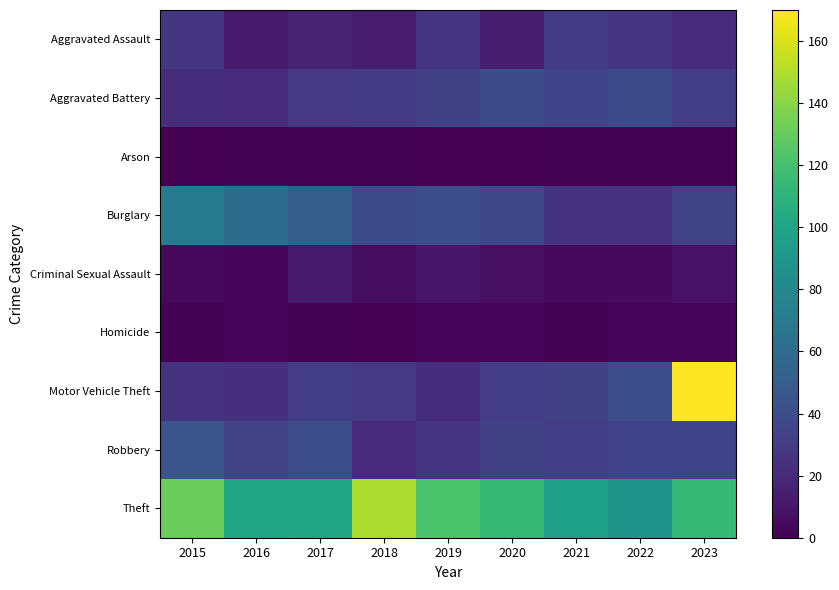

Reading left to right, list all the values displayed in this chart.

Aggravated Assault: 2015=27	2016=12	2017=16	2018=13	2019=26	2020=14	2021=30	2022=26	2023=21
Aggravated Battery: 2015=22	2016=21	2017=28	2018=30	2019=32	2020=39	2021=34	2022=38	2023=31
Arson: 2015=0	2016=1	2017=1	2018=1	2019=0	2020=0	2021=1	2022=1	2023=1
Burglary: 2015=71	2016=60	2017=50	2018=38	2019=41	2020=36	2021=25	2022=24	2023=35
Criminal Sexual Assault: 2015=4	2016=3	2017=12	2018=6	2019=10	2020=7	2021=4	2022=4	2023=8
Homicide: 2015=1	2016=2	2017=1	2018=0	2019=2	2020=2	2021=1	2022=2	2023=2
Motor Vehicle Theft: 2015=25	2016=23	2017=31	2018=28	2019=22	2020=31	2021=32	2022=41	2023=170
Robbery: 2015=45	2016=33	2017=40	2018=21	2019=26	2020=32	2021=31	2022=34	2023=34
Theft: 2015=131	2016=100	2017=102	2018=149	2019=122	2020=114	2021=96	2022=88	2023=114